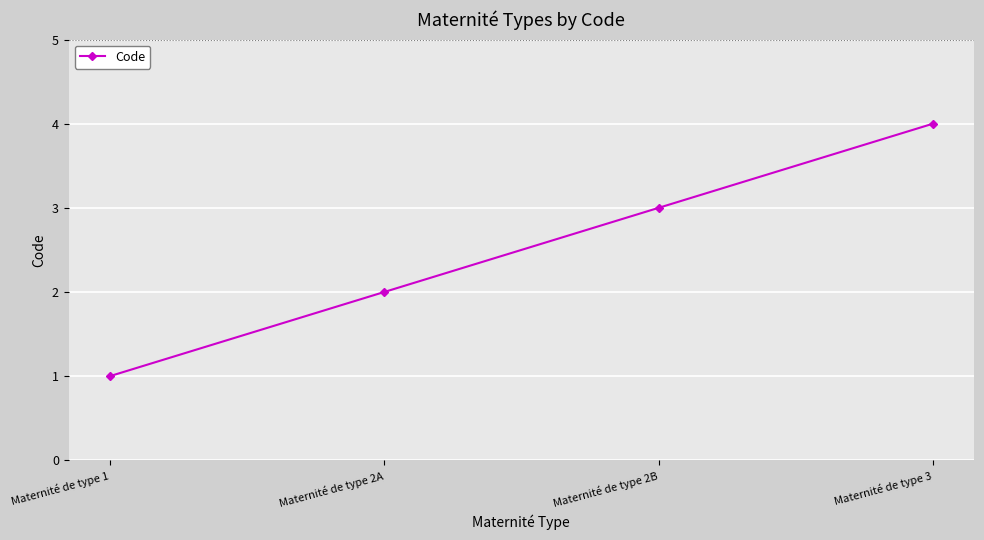

Is it true that the value at Maternité de type 2A is 3?

False